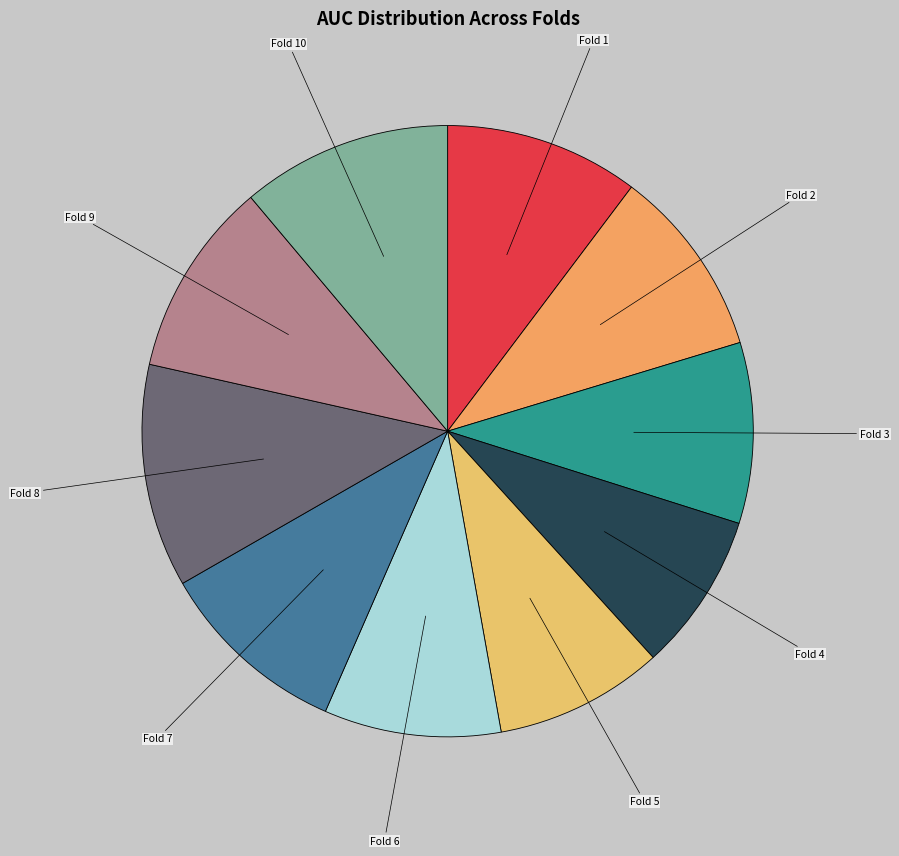

To the nearest percent, what is the difference between the largest and smallest slice percentages?

3%